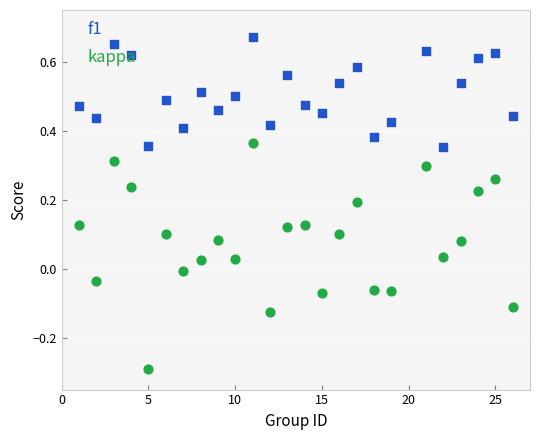

Across all data points, what is the range of Y values (max minus min)?

1.0